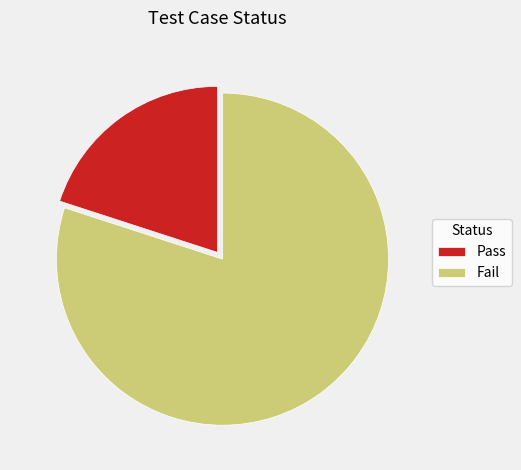

What is the ratio of the value at Fail to the value at Pass?

4.0